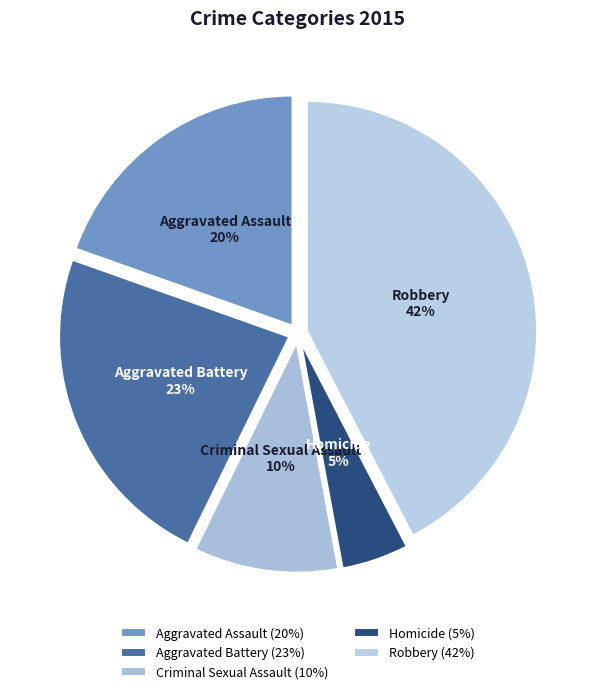

To the nearest percent, what is the difference between the Criminal Sexual Assault and Homicide slice percentages?

5%